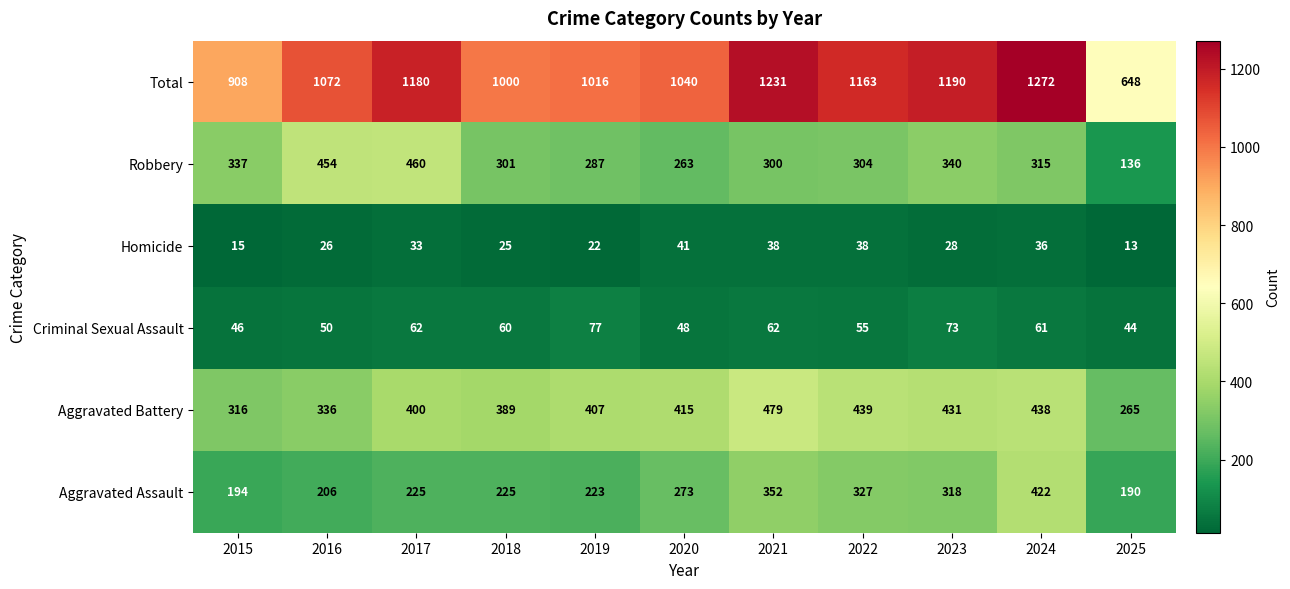

Which series changed the most between 2024 and 2025?

Total